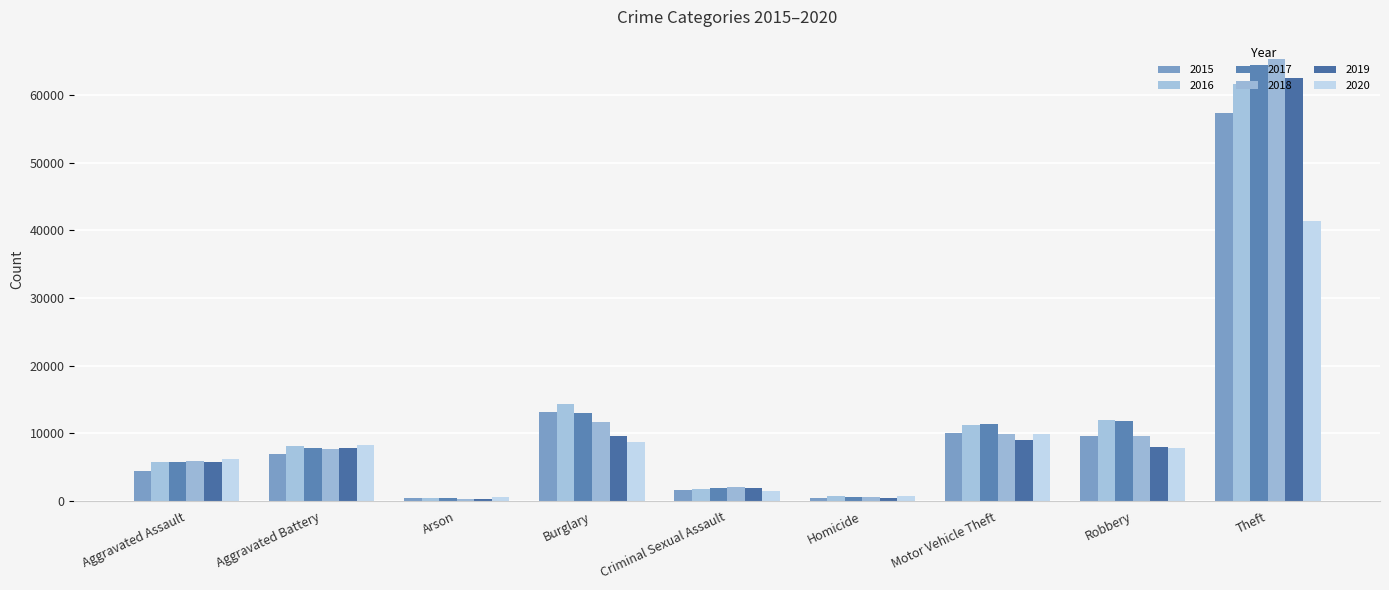

What is the maximum value shown in the chart?

65289